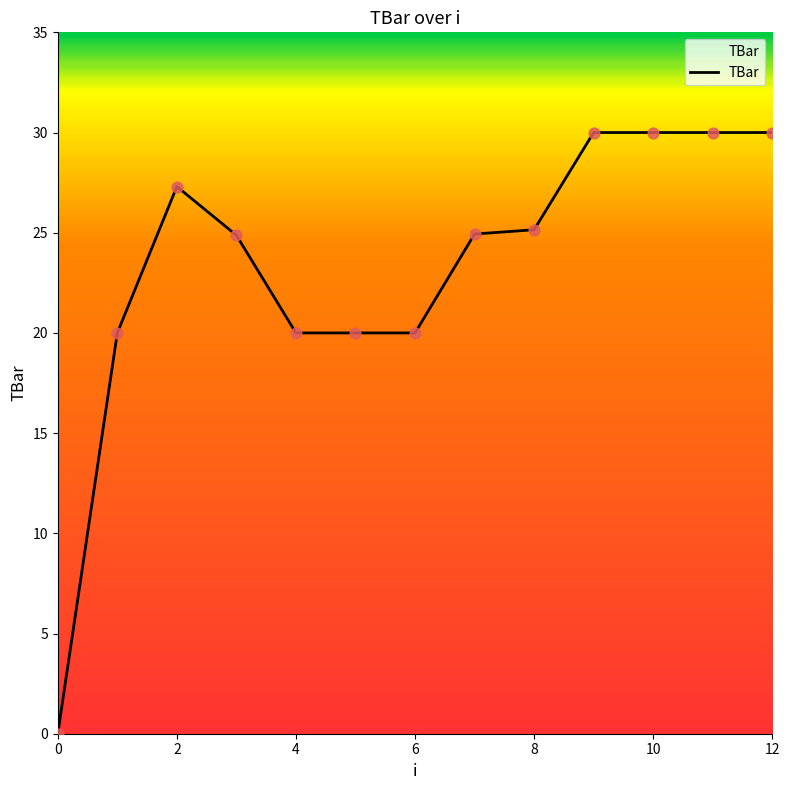

What is the greatest value displayed?

30.0